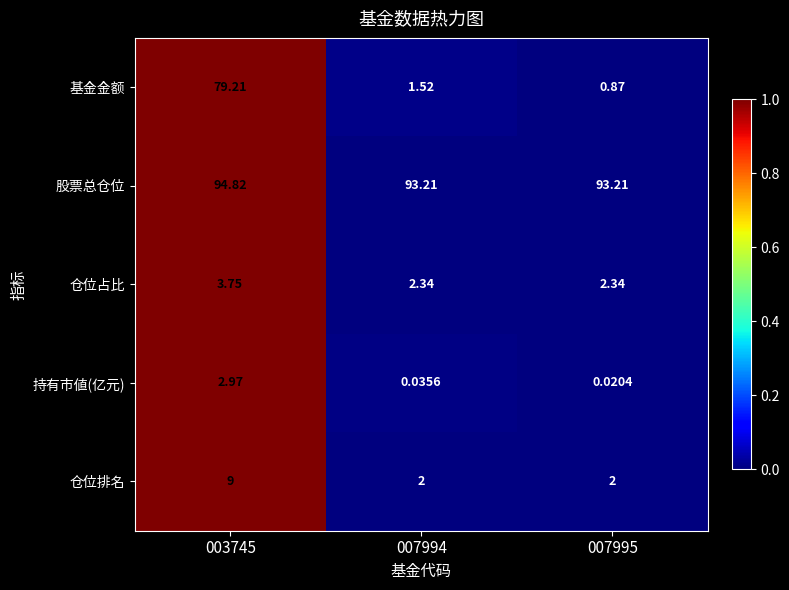

At 007995, list the series in order from largest to smallest.

股票总仓位, 仓位占比, 仓位排名, 基金金额, 持有市値(亿元)